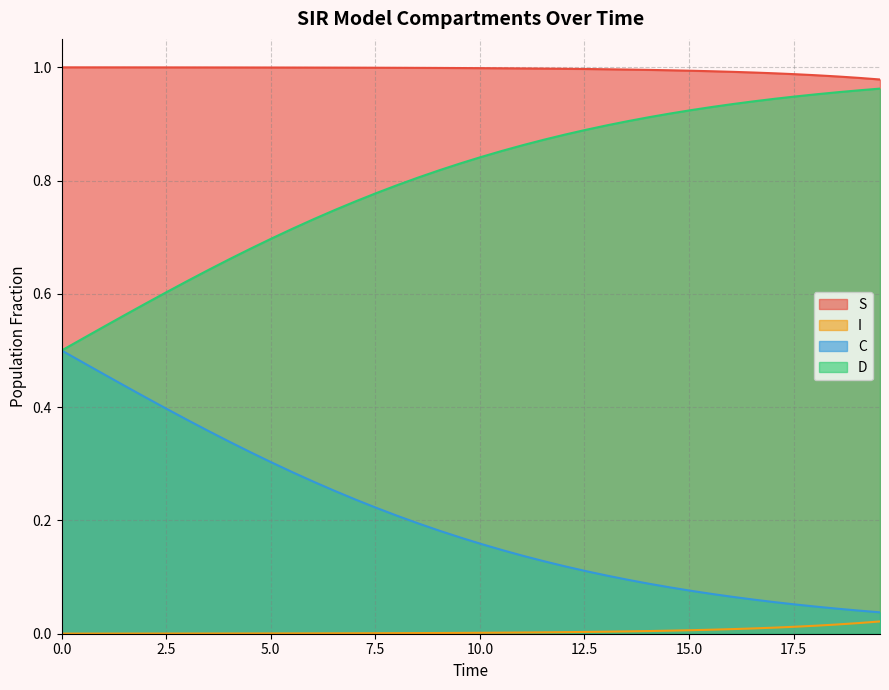

True or false: I and S cross at least once.

False